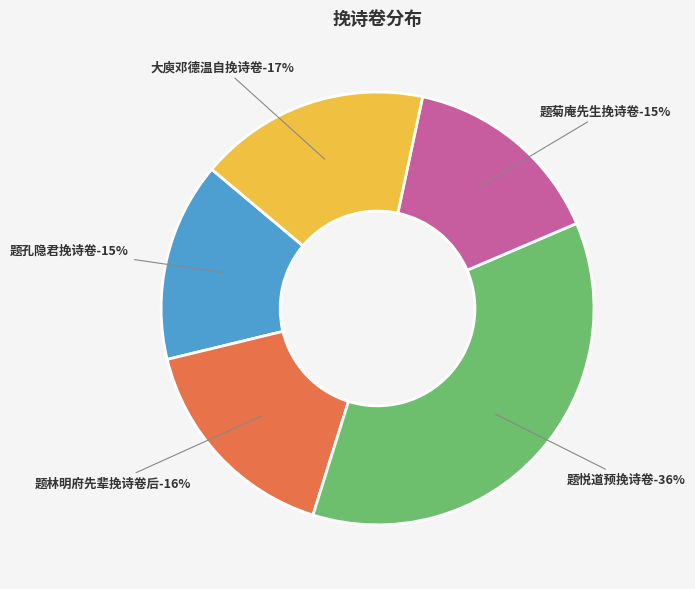

Is there any slice that represents more than half of the pie?

No